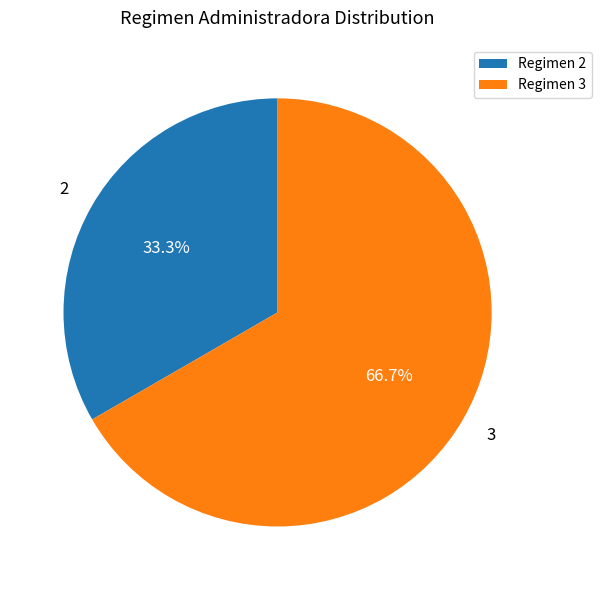

Which category has the smallest portion of the pie?

Regimen 2